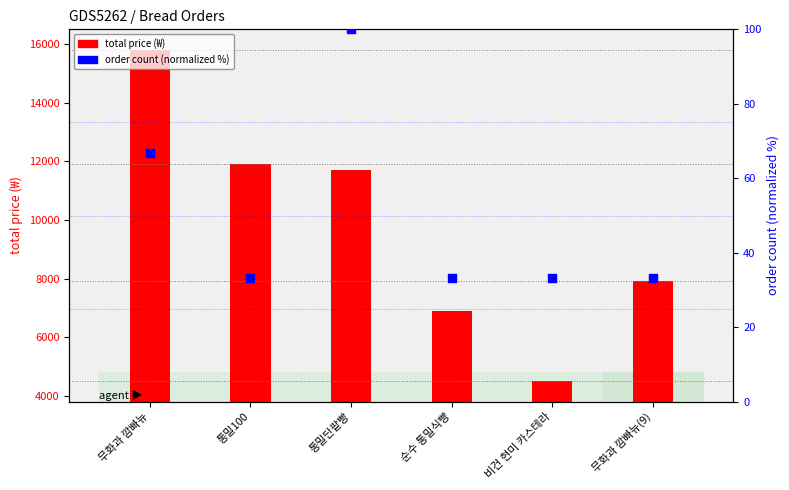

At which category is the sum across all series the highest?

무화과 깜빠뉴